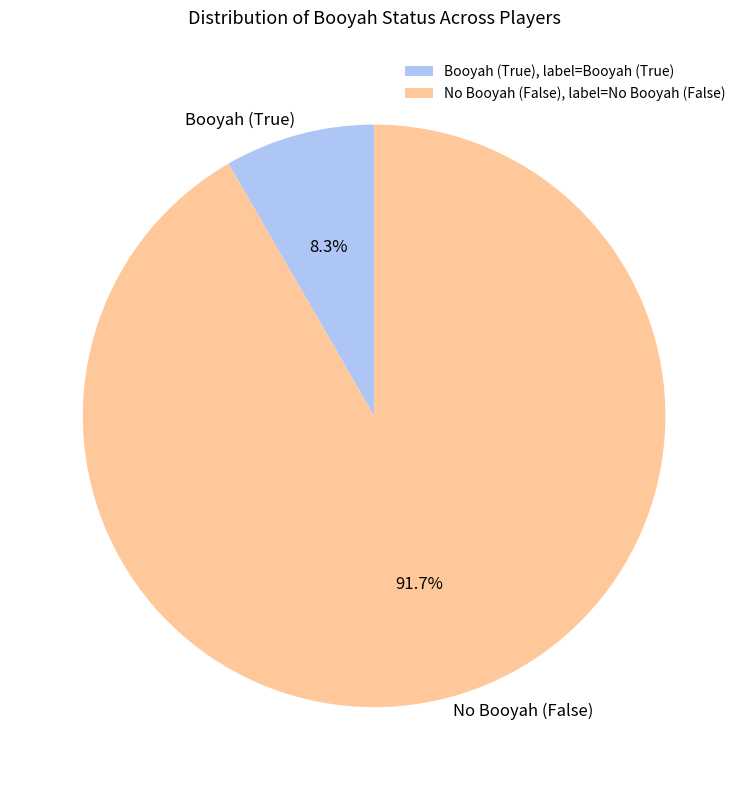

Approximately how many times larger is the value at No Booyah (False) compared to Booyah (True)?

11.0